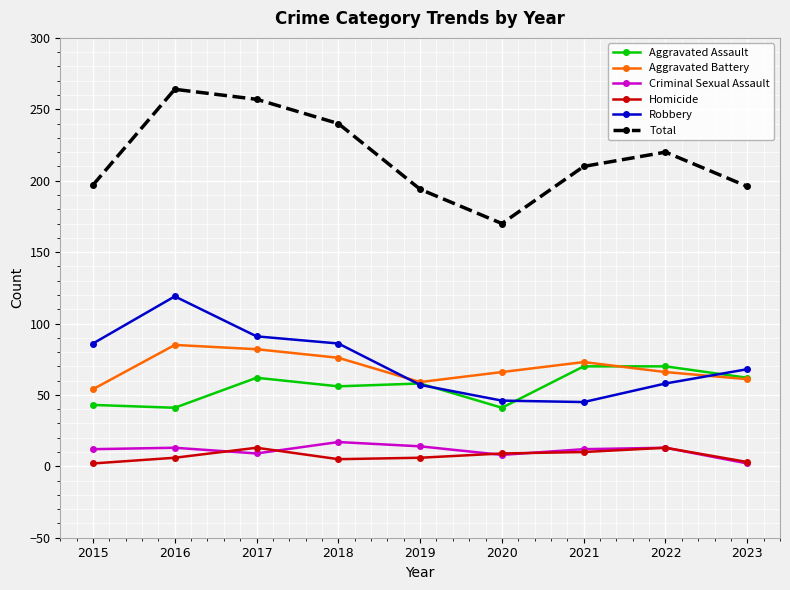

How many lines are shown in the chart?

6